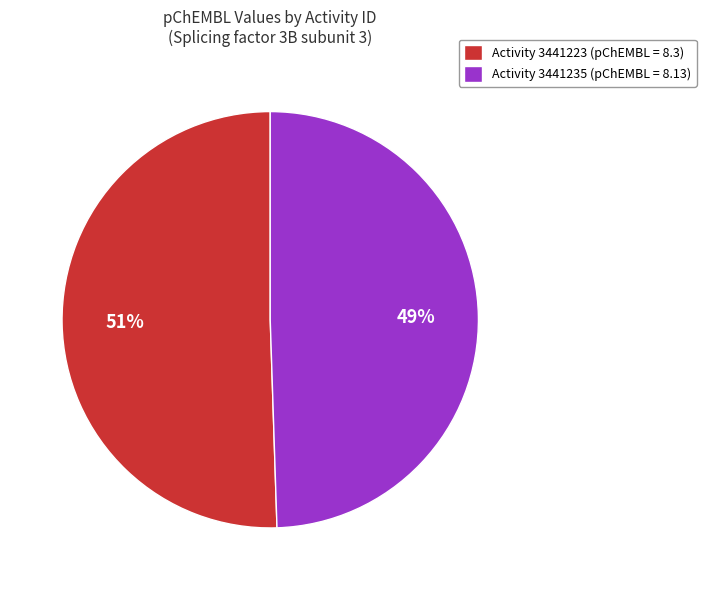

To the nearest percent, what percentage of the pie is Activity 3441223 (pChEMBL = 8.3)?

51%